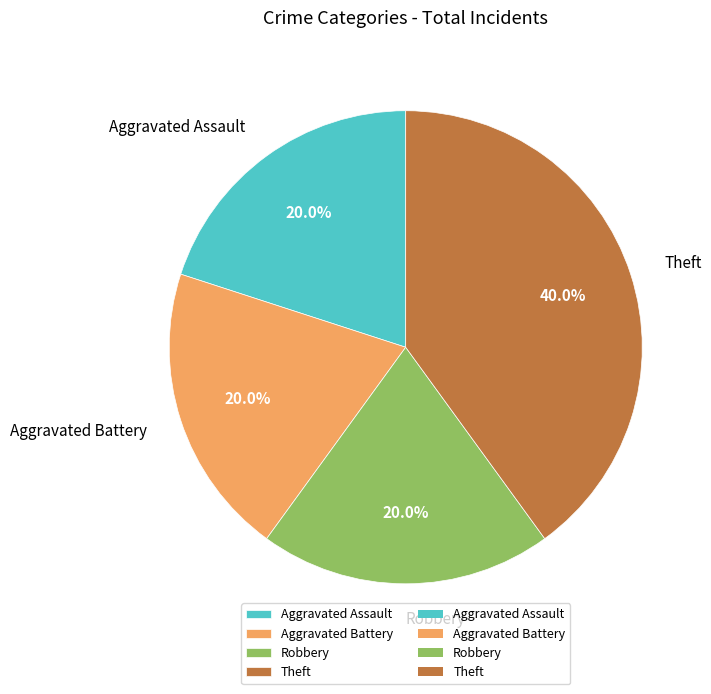

What is the largest slice in the pie chart?

Theft